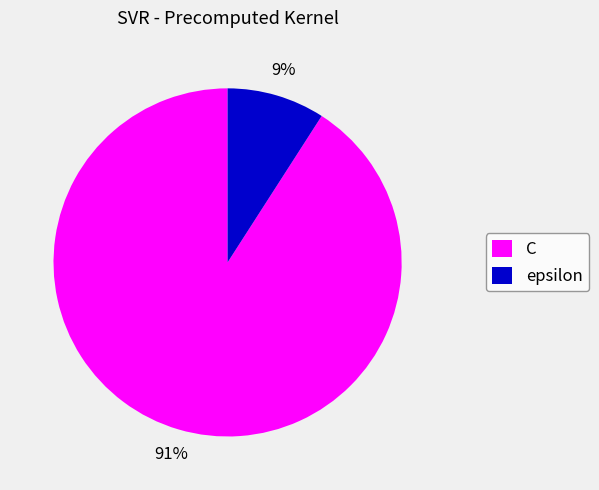

To the nearest percent, what portion does epsilon represent?

9%